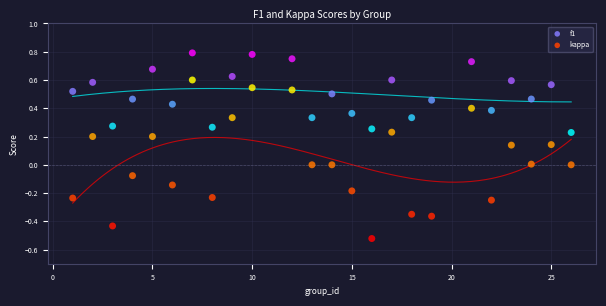

Across all data points, what is the range of Y values (max minus min)?

1.3